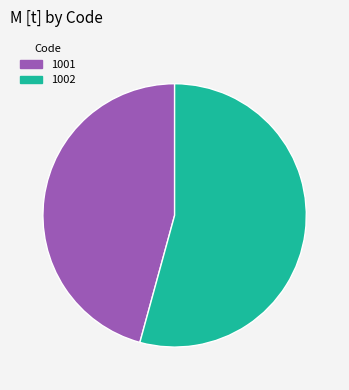

Count the number of slices in the pie.

2